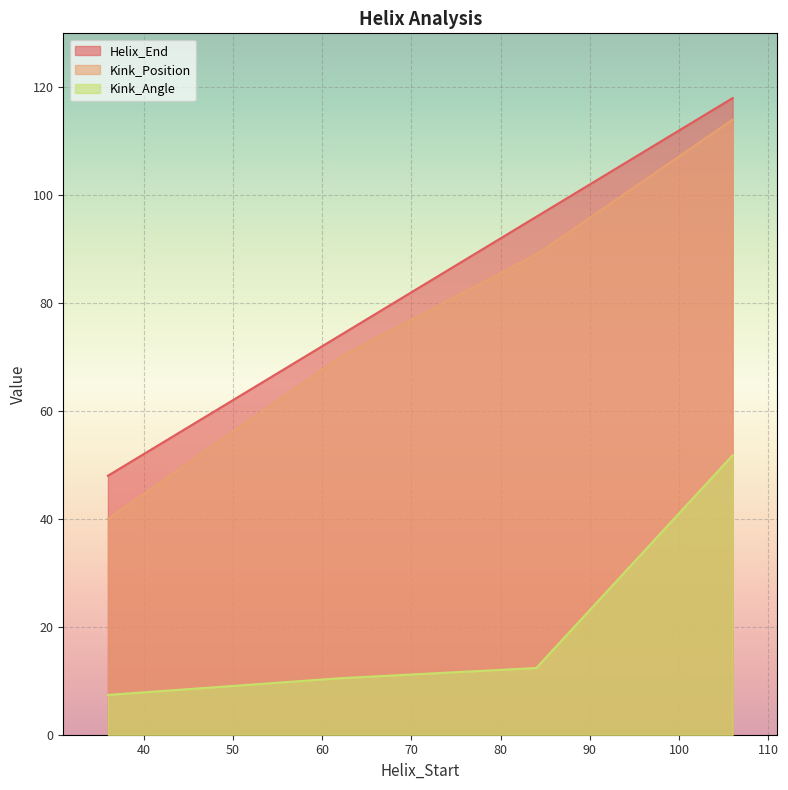

The Kink_Angle series shows 10.5 at 62. True or false?

True